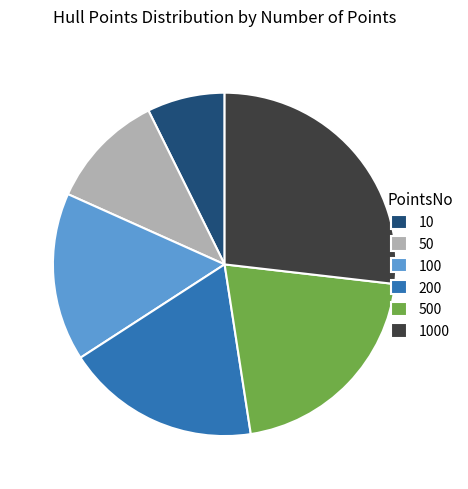

How many slices are in this pie chart?

6